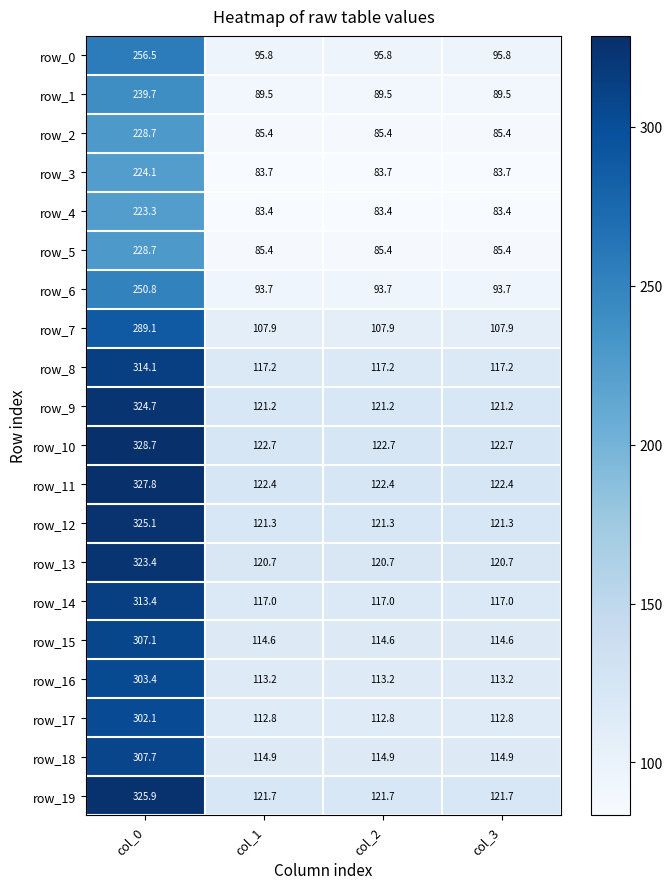

Reading right to left, transcribe all the data shown in this chart.

row_0: 95.8	95.8	95.8	256.5
row_1: 89.5	89.5	89.5	239.7
row_2: 85.4	85.4	85.4	228.7
row_3: 83.7	83.7	83.7	224.1
row_4: 83.4	83.4	83.4	223.3
row_5: 85.4	85.4	85.4	228.7
row_6: 93.7	93.7	93.7	250.8
row_7: 107.9	107.9	107.9	289.1
row_8: 117.2	117.2	117.2	314.1
row_9: 121.2	121.2	121.2	324.7
row_10: 122.7	122.7	122.7	328.7
row_11: 122.4	122.4	122.4	327.8
row_12: 121.3	121.3	121.3	325.1
row_13: 120.7	120.7	120.7	323.4
row_14: 117.0	117.0	117.0	313.4
row_15: 114.6	114.6	114.6	307.1
row_16: 113.2	113.2	113.2	303.4
row_17: 112.8	112.8	112.8	302.1
row_18: 114.9	114.9	114.9	307.7
row_19: 121.7	121.7	121.7	325.9